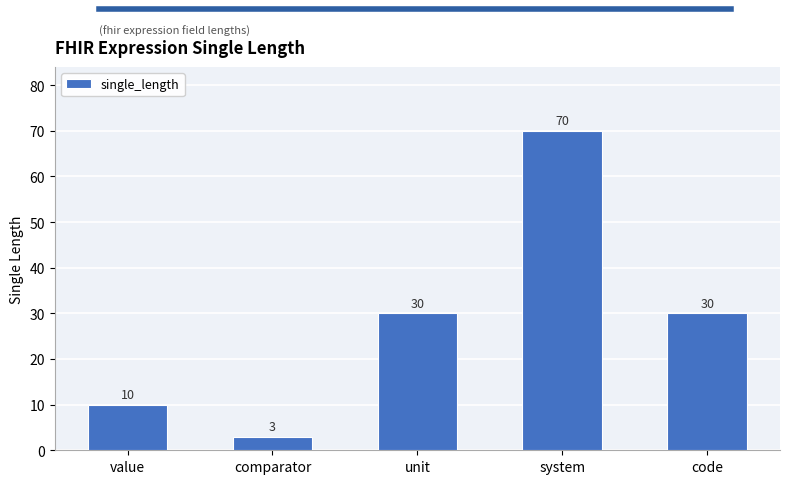

What is the value of the 4th bar from the left?

70